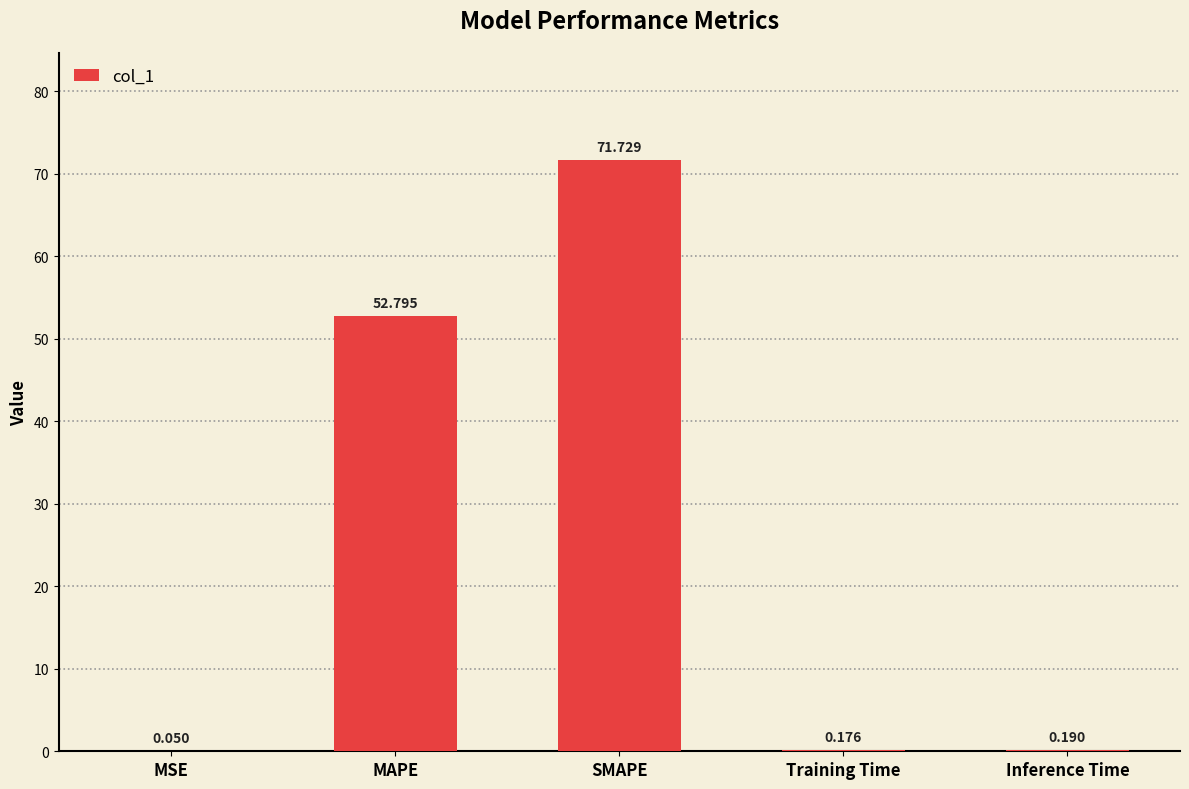

At which category does the chart reach its peak across all series?

SMAPE